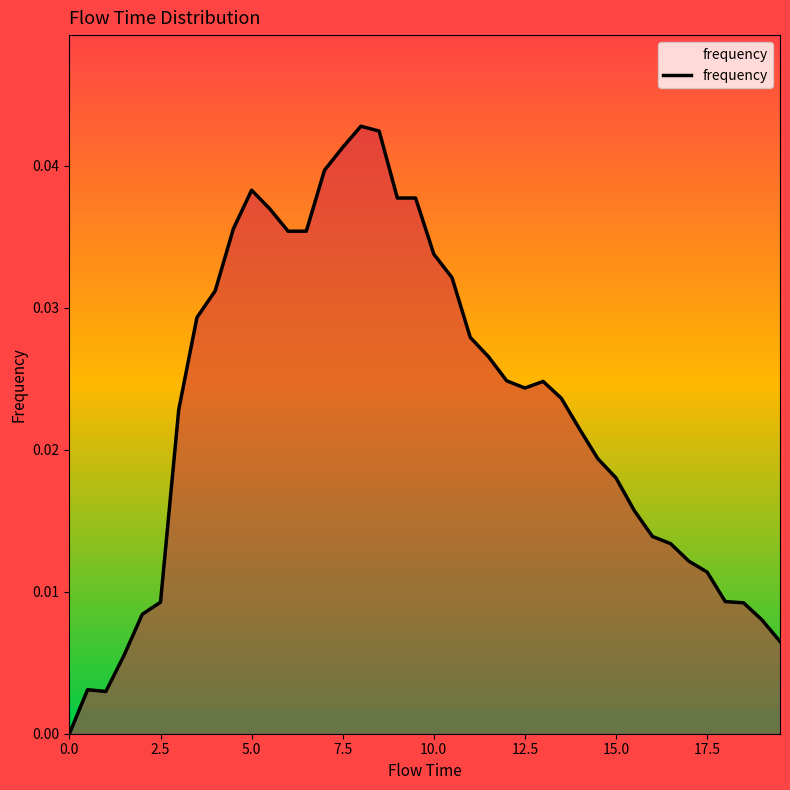

How many lines are shown in the chart?

1